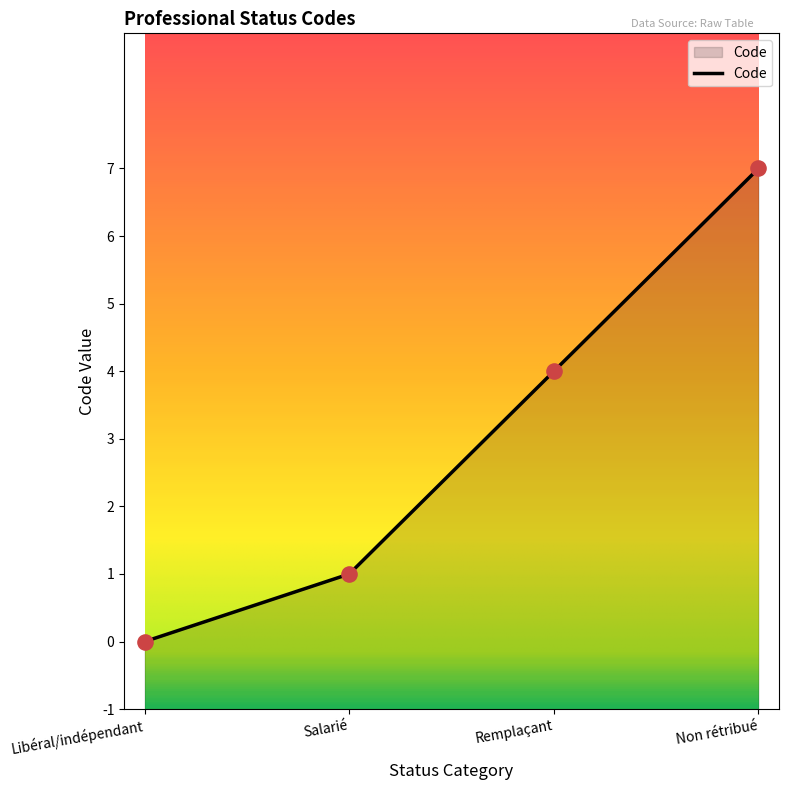

Between Remplaçant and Salarié, which is larger?

Remplaçant